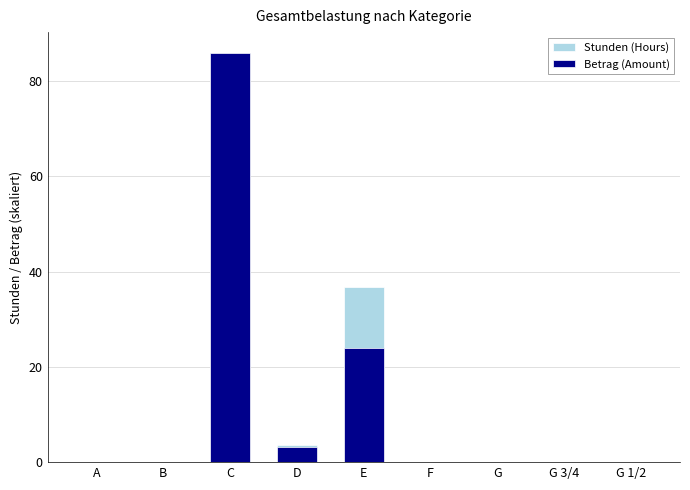

Reading left to right, list all the values displayed in this chart.

Stunden (Hours): 0.0	0.0	86.0	3.5	36.8	0.0	0.0	0.0	0.0
Betrag (Amount): 0.0	0.0	86.0	3.2	24.0	0.0	0.0	0.0	0.0